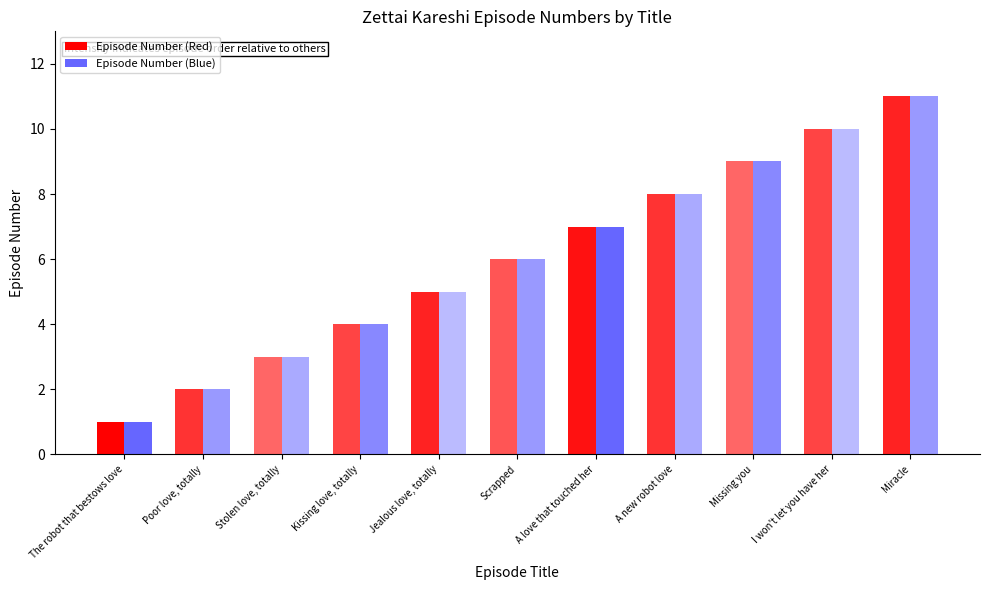

What is the approximate value of Episode Number (Blue) at Missing you, to the nearest 10?

10